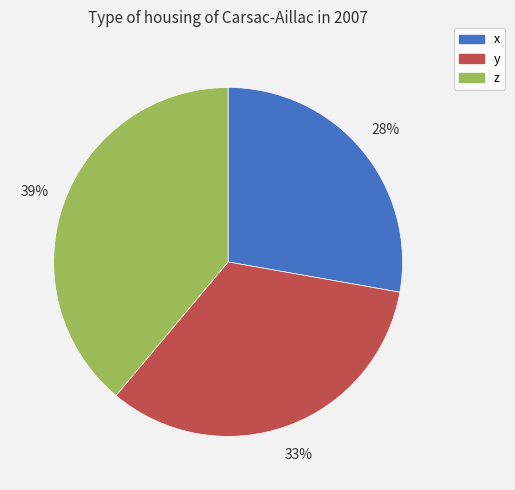

What is the largest slice in the pie chart?

z